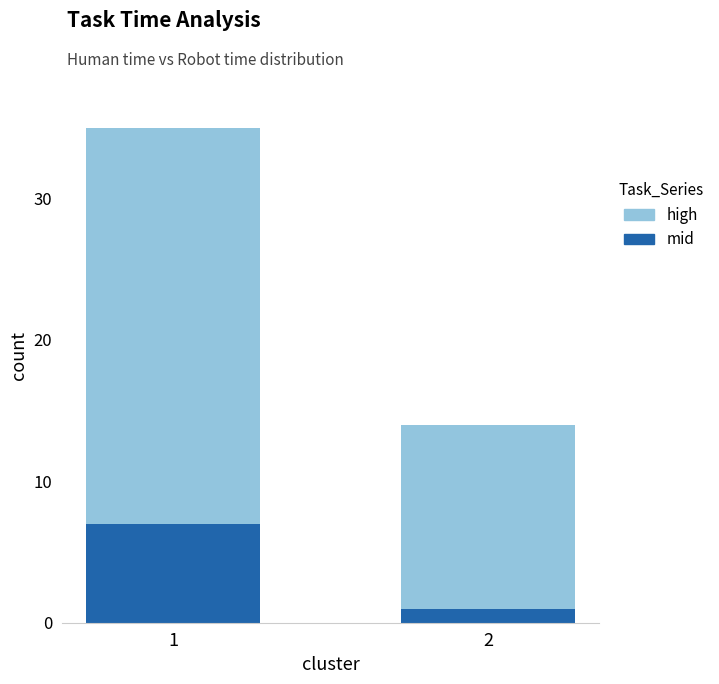

What is the difference between the maximum and minimum values in the mid series?

6